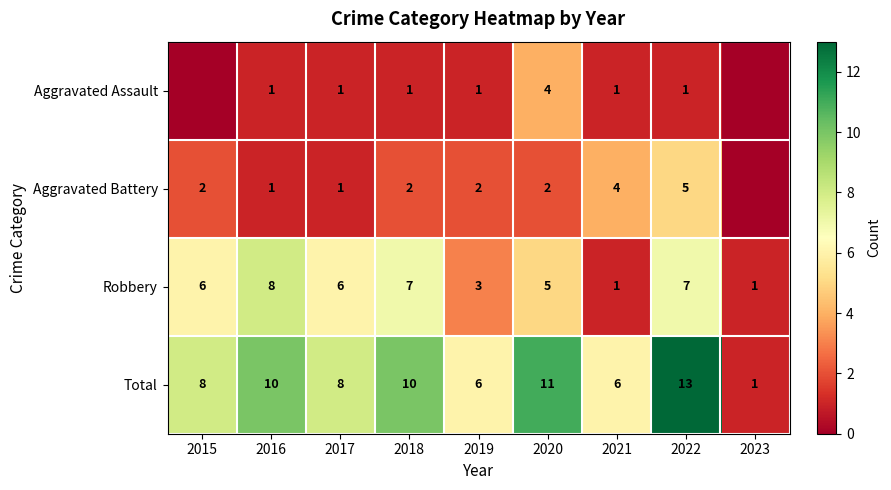

Between 2017 and 2022, which series saw the biggest shift?

Total